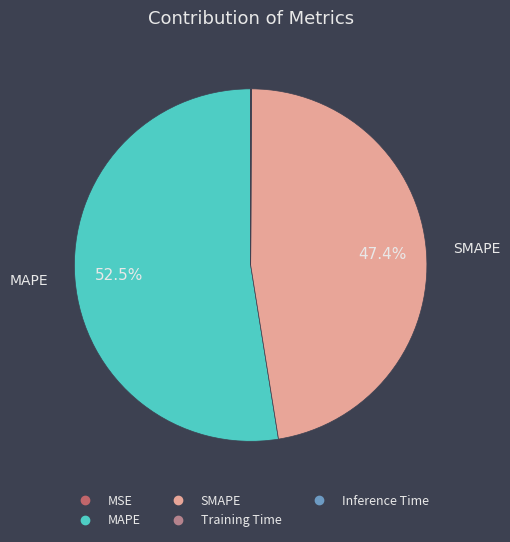

To the nearest percent, what percentage of the pie is SMAPE?

47%